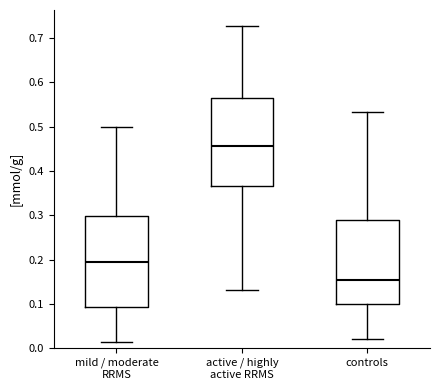

Reading left to right, transcribe this box plot: for each box, give where its median line is, the range the box spans, and where its two whiskers end, as read against the y-axis. The values are not printed on the chart, so give them approximately, as read against the axis.

mild / moderate RRMS: median 0.19, box 0.09 to 0.30, whiskers 0.01 to 0.50
active / highly active RRMS: median 0.46, box 0.37 to 0.57, whiskers 0.13 to 0.73
controls: median 0.15, box 0.10 to 0.29, whiskers 0.02 to 0.53